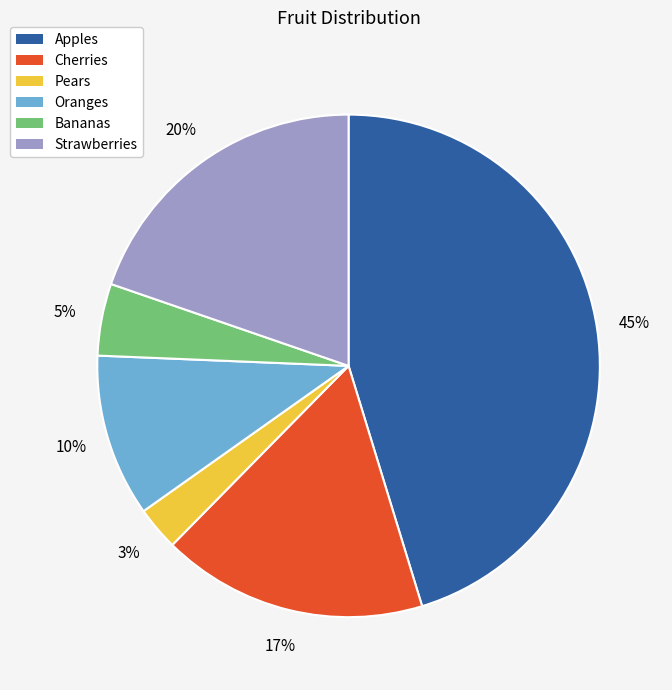

To the nearest percent, what portion does Apples represent?

45%